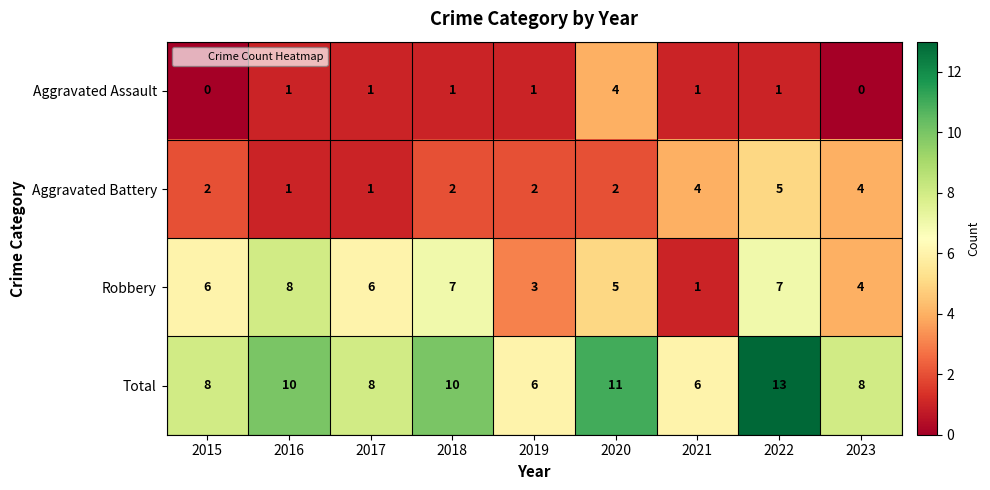

At which category is the sum across all series the highest?

2022